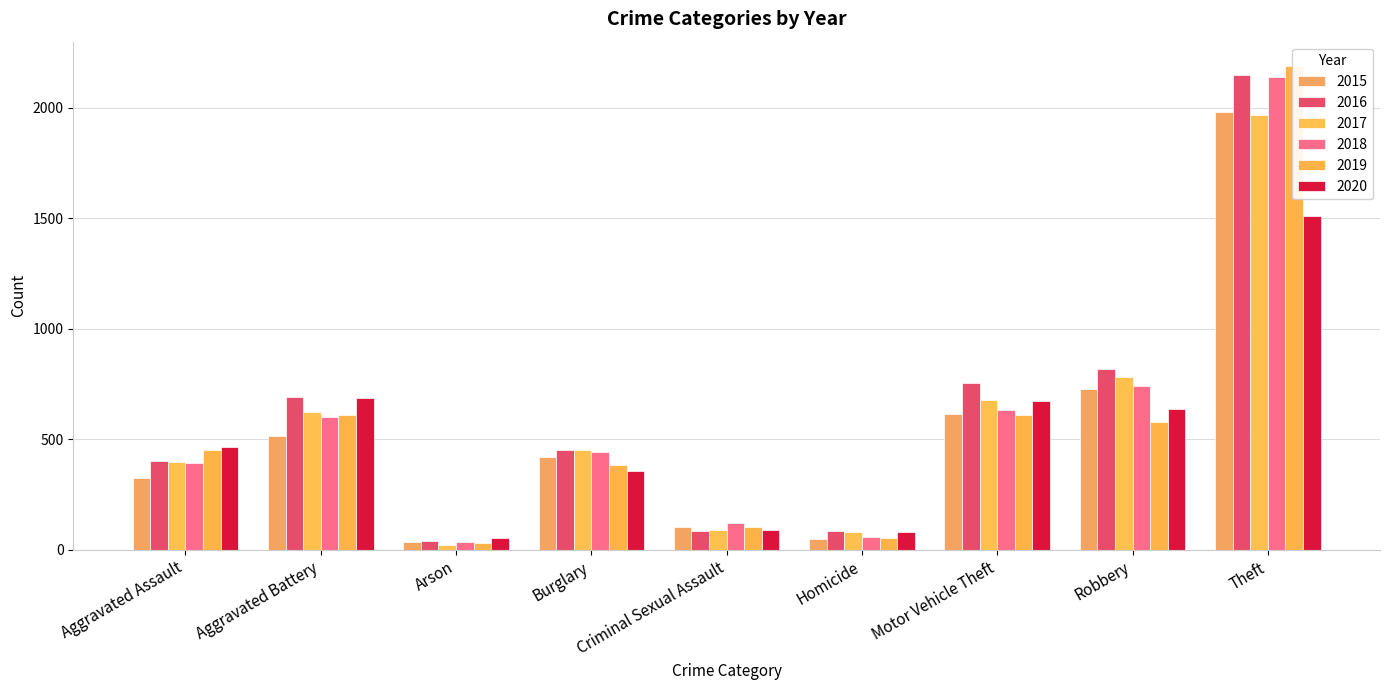

Is it true that 2017 equals 1968 at Theft?

True